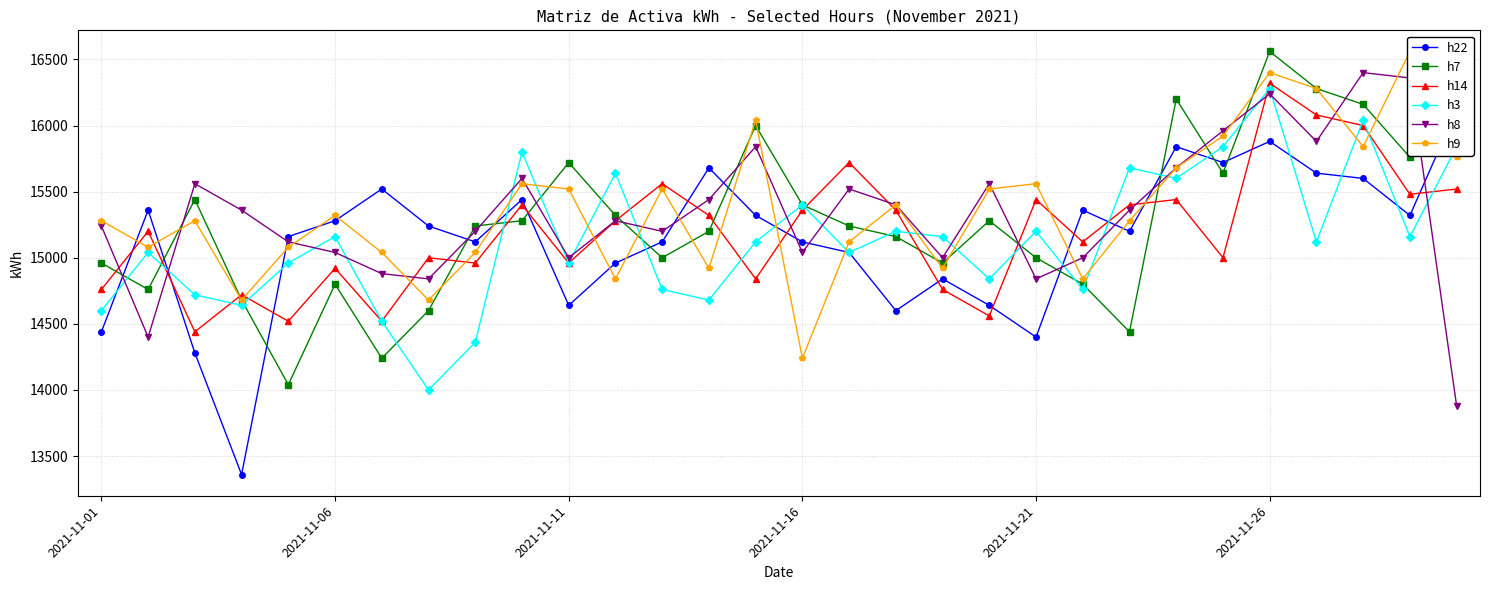

Which series has the largest range (max minus min)?

h22